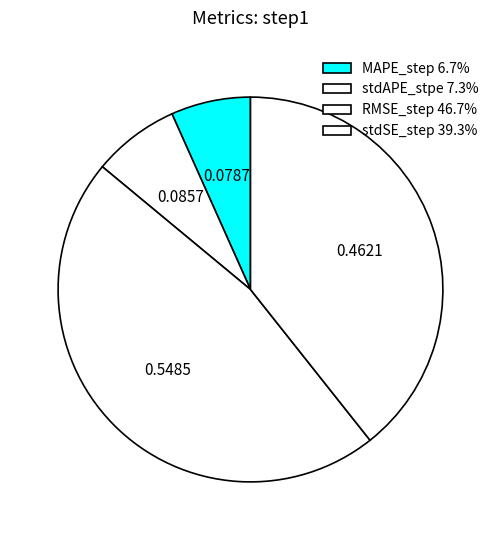

Count the number of slices in the pie.

4